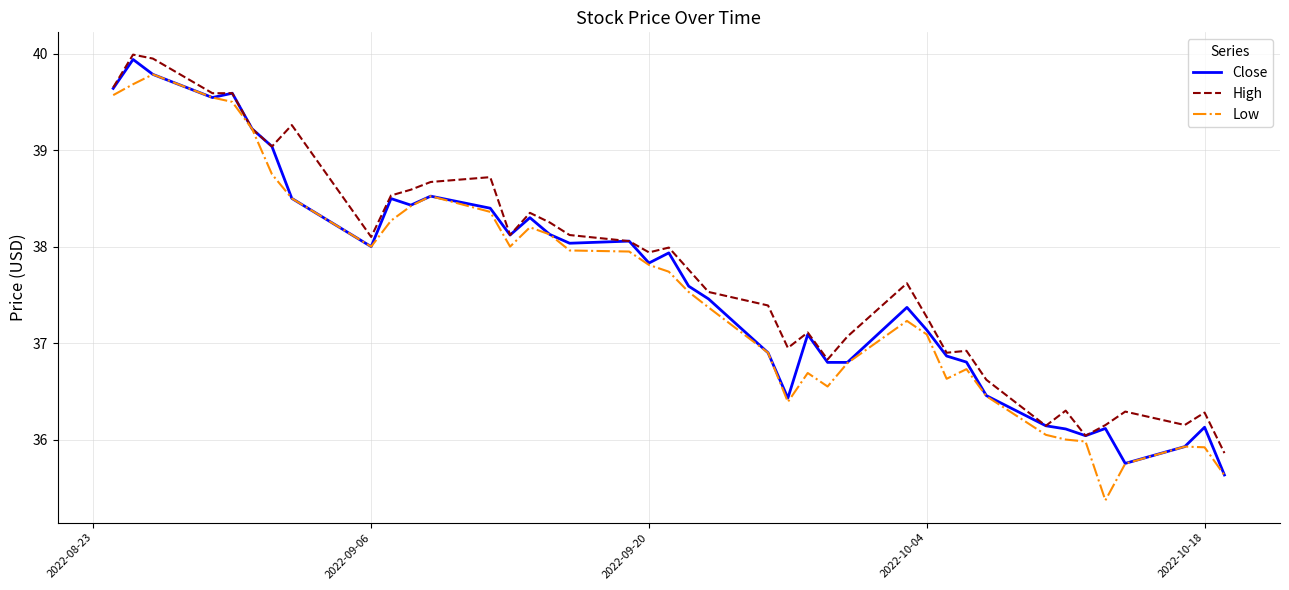

Count the number of categories in the chart.

40